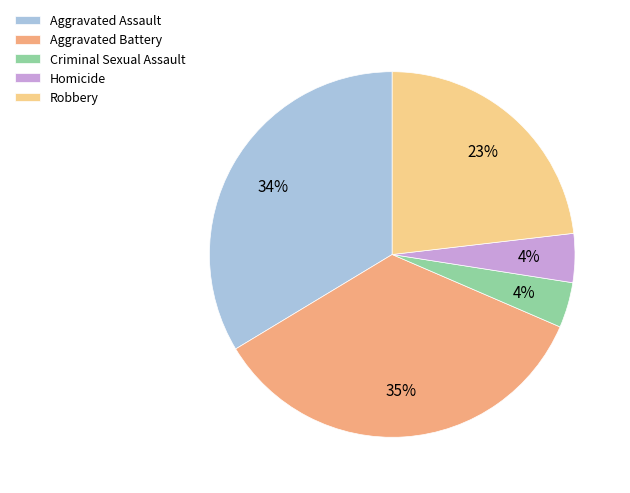

How many segments does this pie chart have?

5